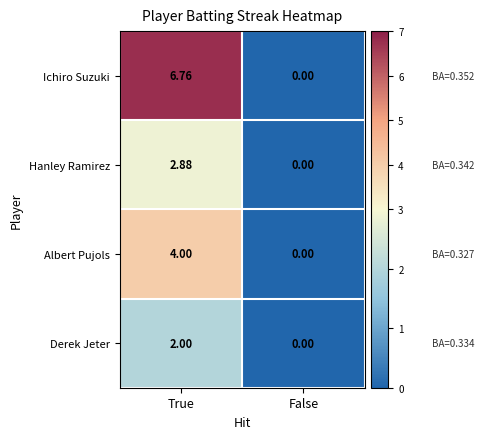

Where is Ichiro Suzuki nearest to the value 3?

False